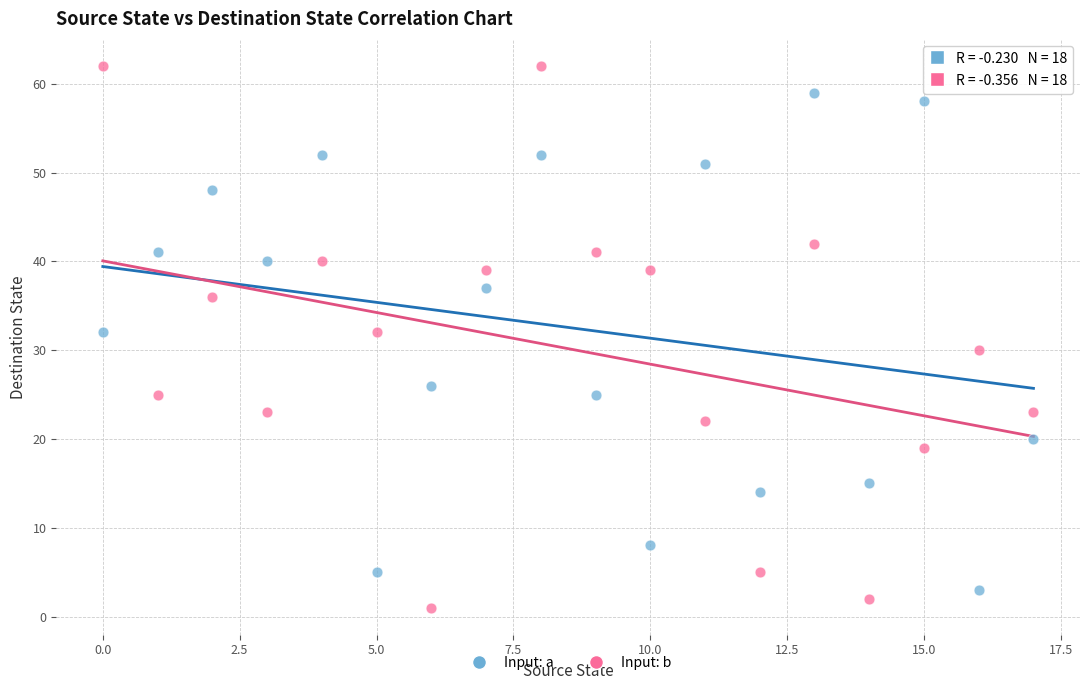

Which series contains the highest Y value?

Input: b